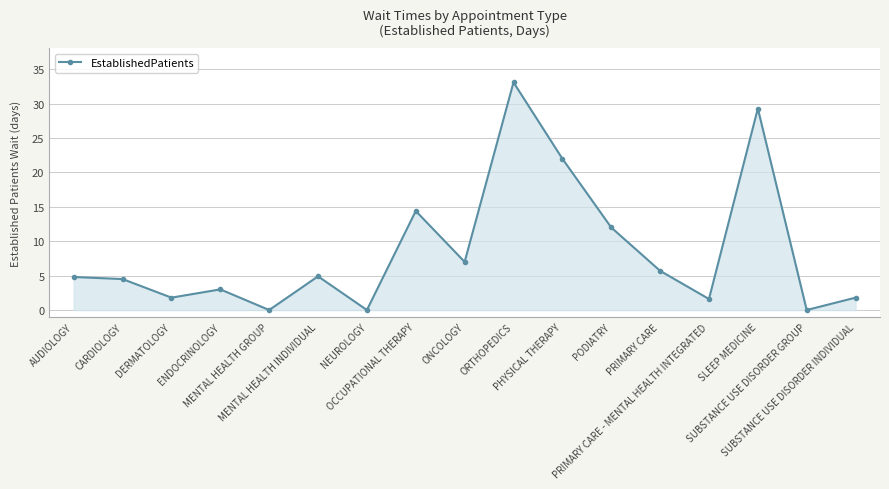

How many lines are shown in the chart?

1